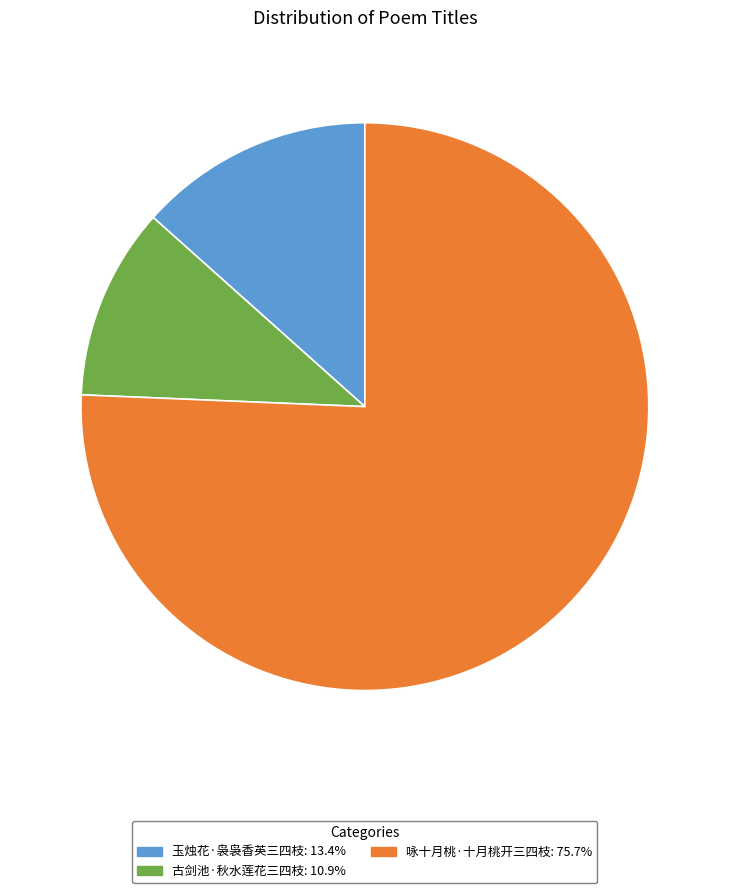

Which has a higher value, 玉烛花·袅袅香英三四枝 or 咏十月桃·十月桃开三四枝?

咏十月桃·十月桃开三四枝